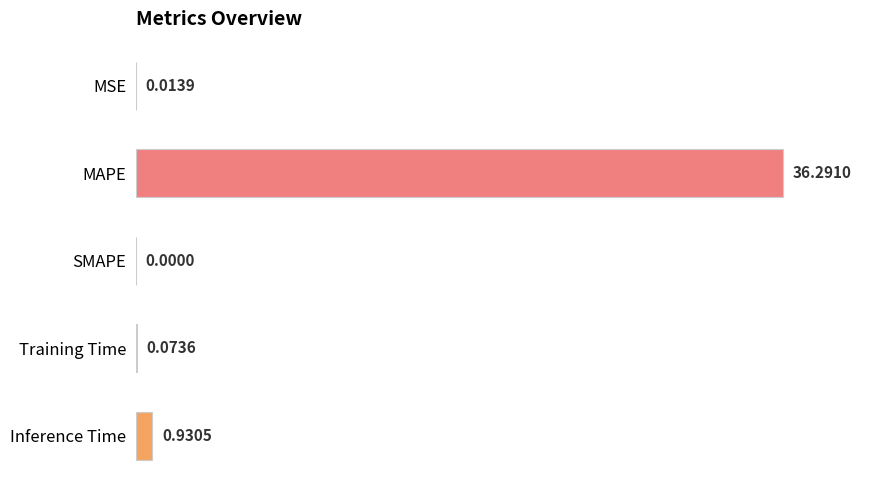

What is the change in value from SMAPE to Training Time?

+0.2